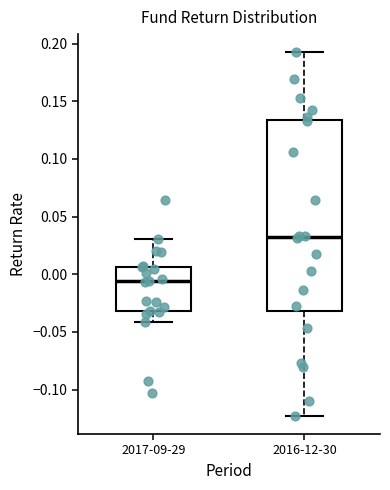

Reading left to right, read every box against the y-axis: the position of its median line, the range the box covers, and the ends of its whiskers. The values are not printed on the chart, so give them approximately, as read against the axis.

2017-09-29: median -0.005, box -0.030 to 0.005, whiskers -0.040 to 0.030
2016-12-30: median 0.030, box -0.030 to 0.135, whiskers -0.125 to 0.195